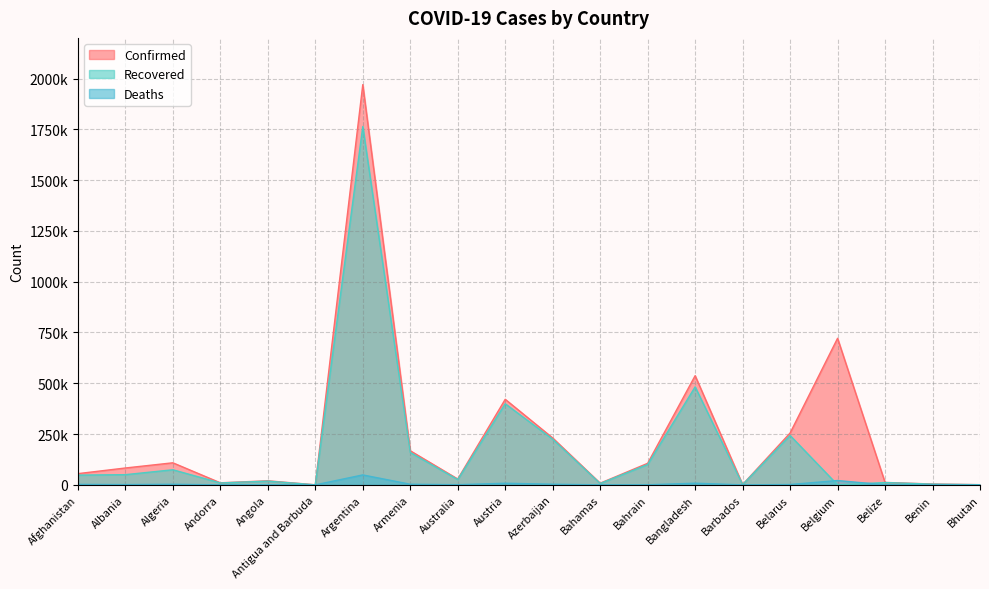

Reading left to right, what are all the values shown in this chart?

Confirmed: Afghanistan=55265	Albania=83082	Algeria=108629	Andorra=10172	Angola=20030	Antigua and Barbuda=288	Argentina=1970009	Armenia=167937	Australia=28848	Austria=421189	Azerbaijan=230907	Bahamas=8256	Bahrain=106198	Bangladesh=537465	Barbados=1656	Belarus=255172	Belgium=721432	Belize=12013	Benin=4193	Bhutan=861
Recovered: Afghanistan=48018	Albania=50219	Algeria=74330	Andorra=9444	Angola=18431	Antigua and Barbuda=187	Argentina=1763762	Armenia=159577	Australia=26083	Austria=399329	Azerbaijan=224760	Bahamas=6819	Bahrain=100363	Bangladesh=482424	Barbados=1289	Belarus=243144	Belgium=0	Belize=11468	Benin=3563	Bhutan=852
Deaths: Afghanistan=2407	Albania=1433	Algeria=2909	Andorra=104	Angola=474	Antigua and Barbuda=7	Argentina=48985	Armenia=3114	Australia=909	Austria=7973	Azerbaijan=3153	Bahamas=176	Bahrain=377	Bangladesh=8182	Barbados=17	Belarus=1764	Belgium=21295	Belize=306	Benin=55	Bhutan=1